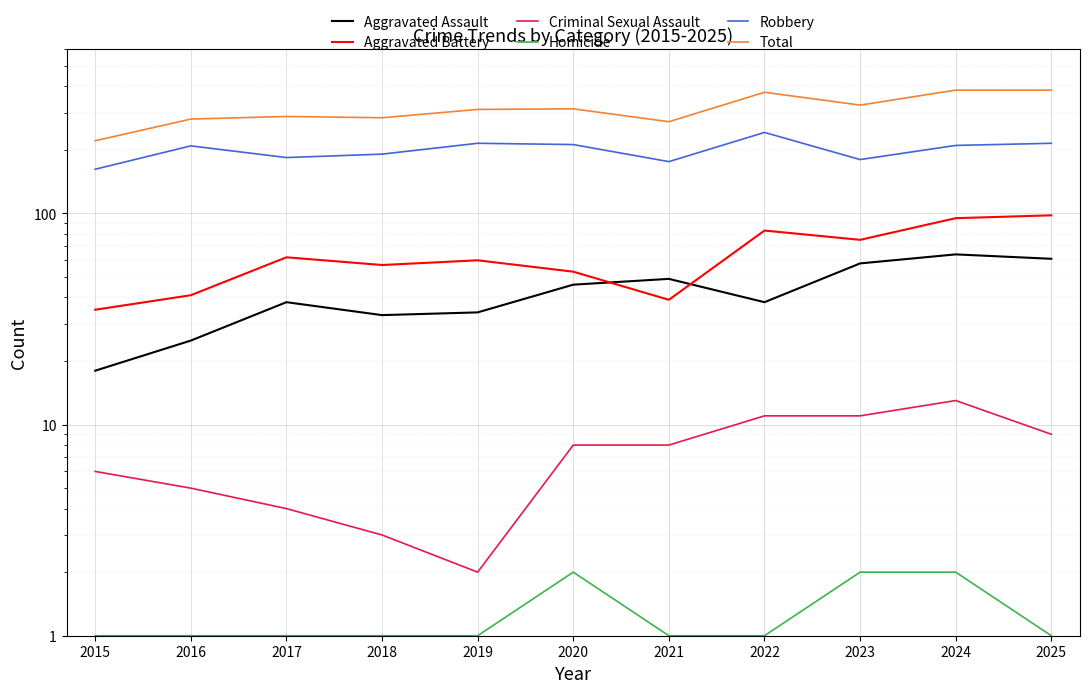

How many lines are shown in the chart?

6